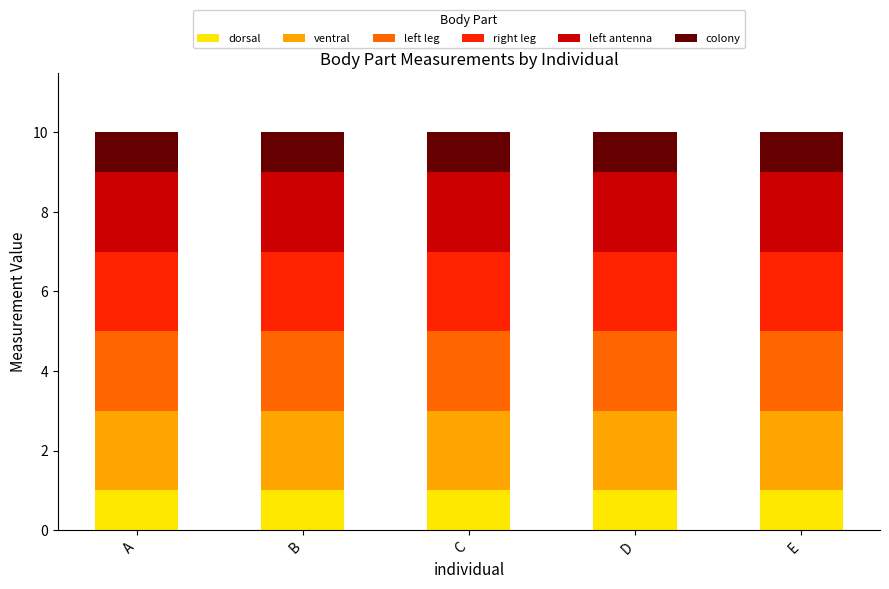

What is the total value across all series at A?

10